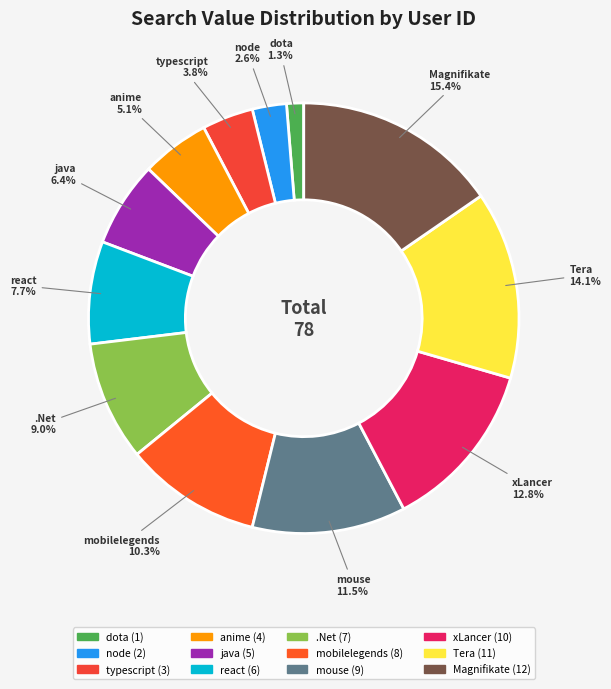

What is the smallest slice in the pie chart?

dota